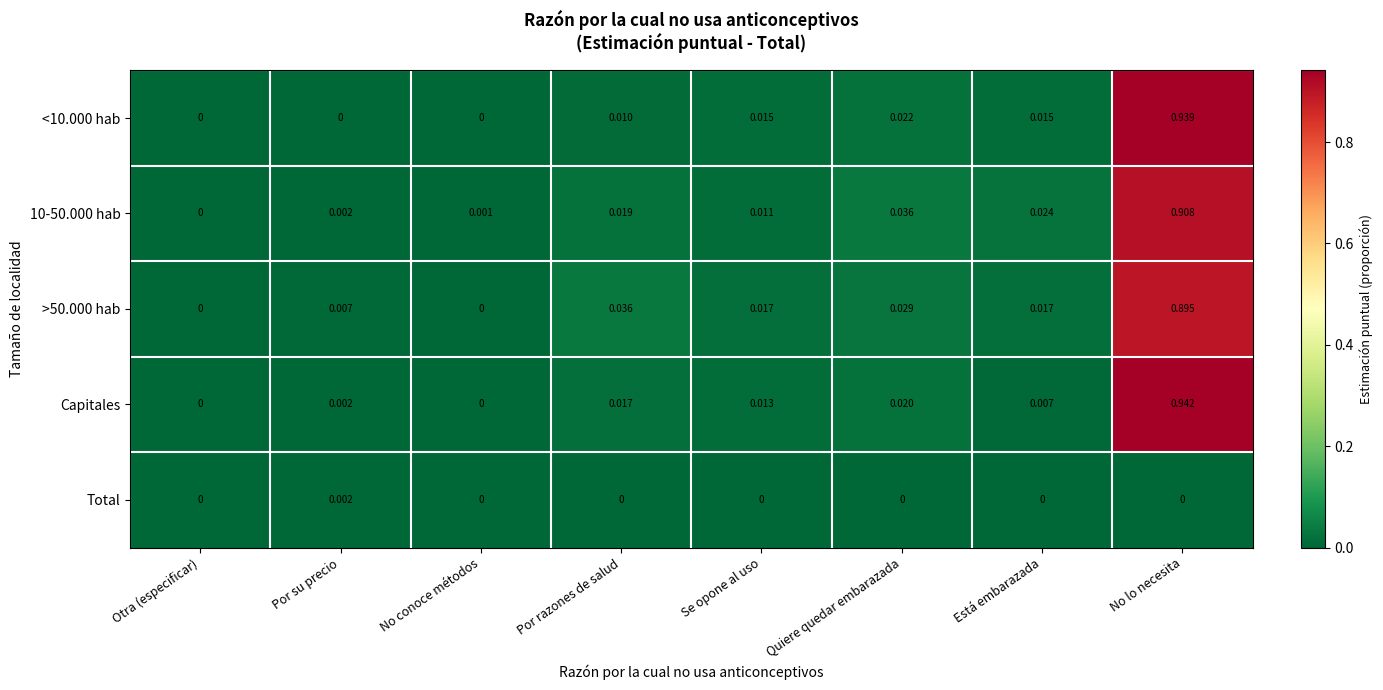

At which category does the chart reach its peak across all series?

No lo necesita